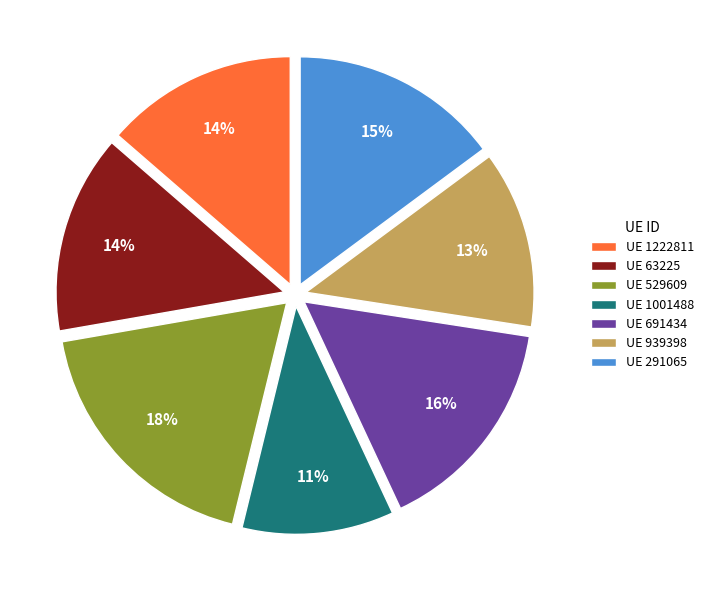

Is there a majority slice in this chart?

No